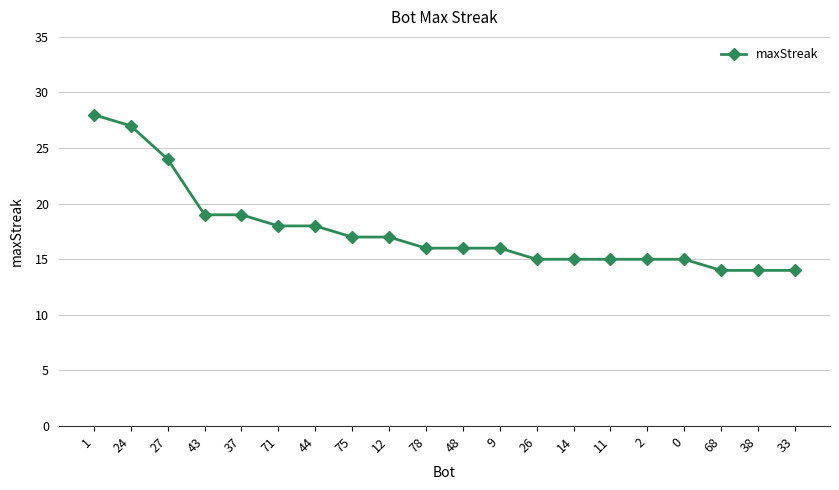

What value does the data have at 68?

14